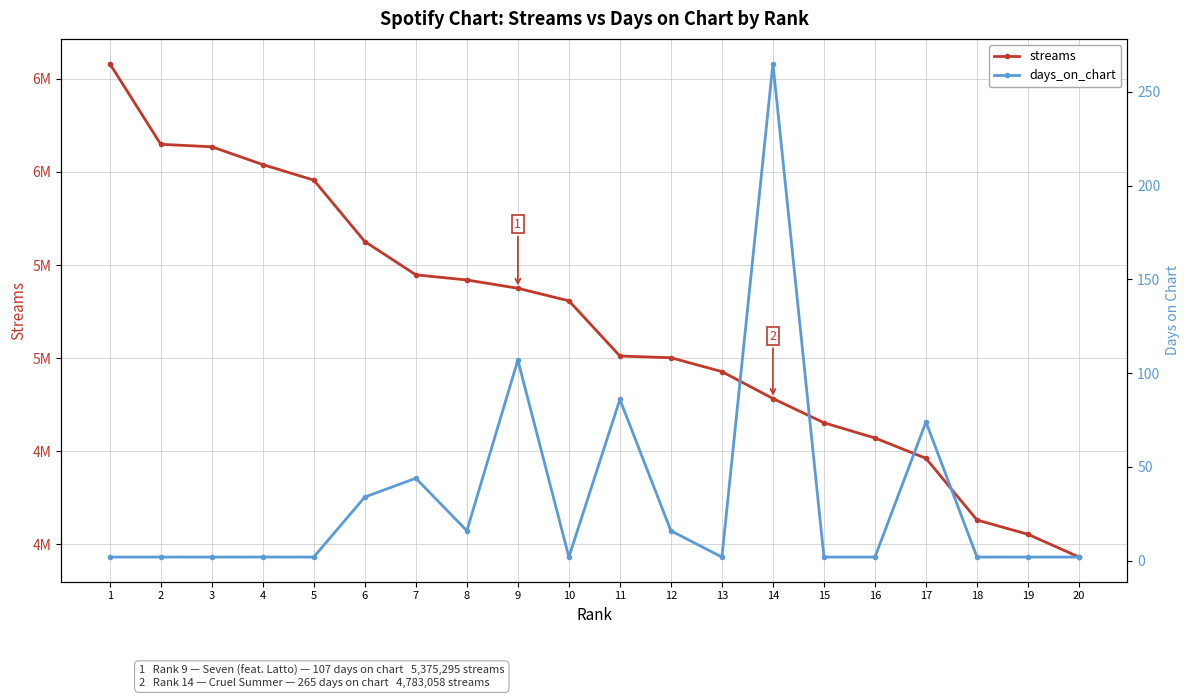

Reading left to right, list all the values displayed in this chart.

streams: 1=6582229	2=6148669	3=6135236	4=6039593	5=5956115	6=5626391	7=5447506	8=5419938	9=5375295	10=5307884	11=5011485	12=5002203	13=4927640	14=4783058	15=4652857	16=4571219	17=4461828	18=4130686	19=4053850	20=3931689
days_on_chart: 1=2	2=2	3=2	4=2	5=2	6=34	7=44	8=16	9=107	10=2	11=86	12=16	13=2	14=265	15=2	16=2	17=74	18=2	19=2	20=2